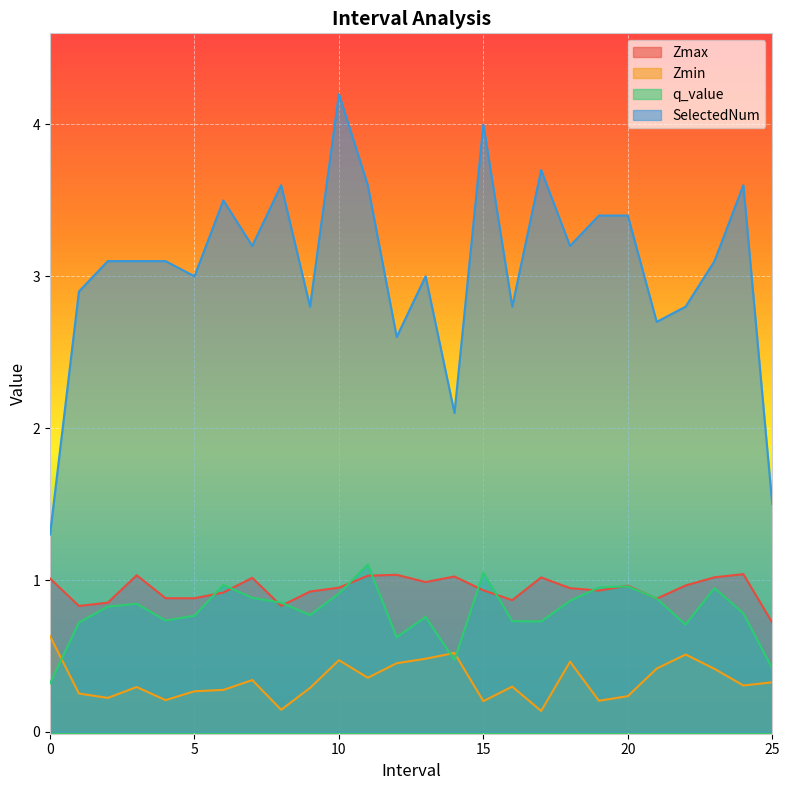

What is the sum of the Zmin values at 16.0 and 0.0?

0.9